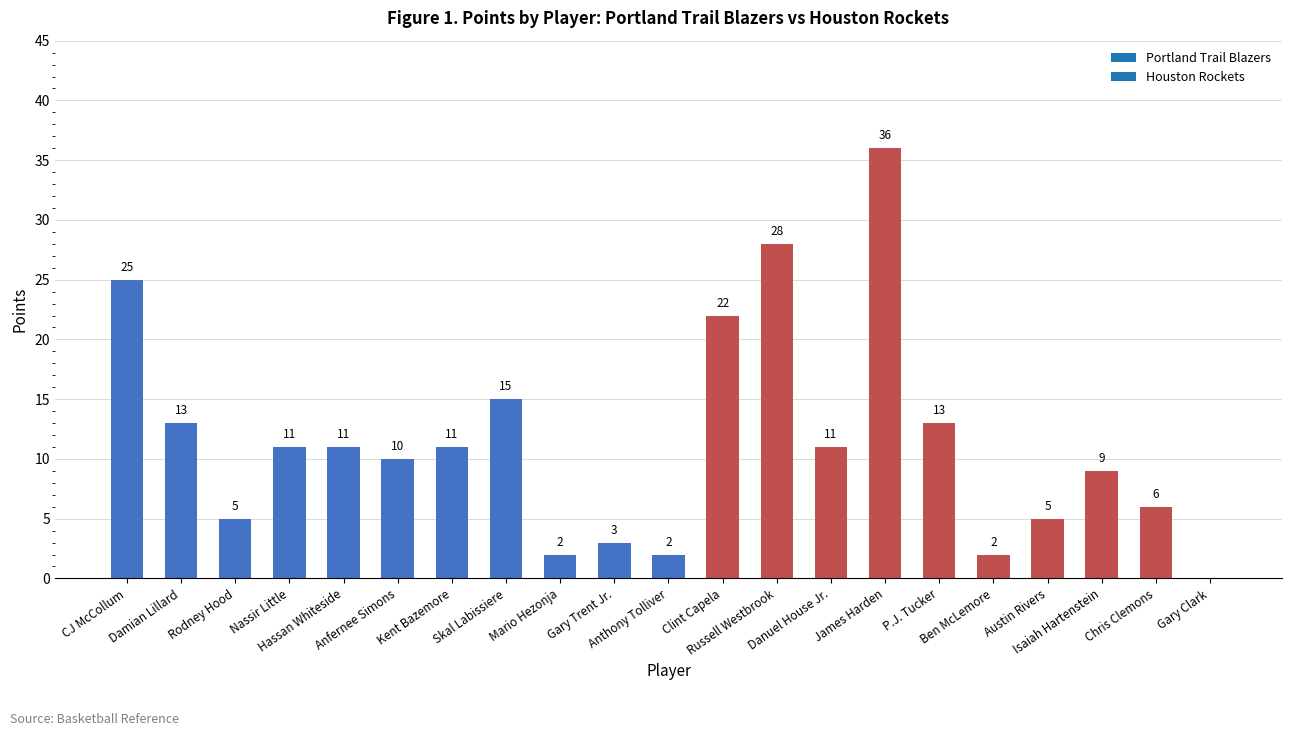

What is the maximum value shown in the chart?

36